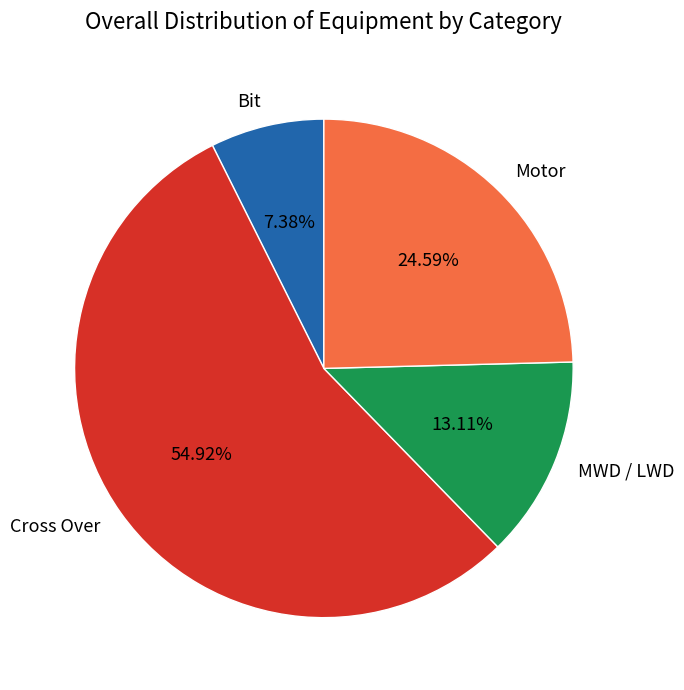

Is there any slice that represents more than half of the pie?

Yes